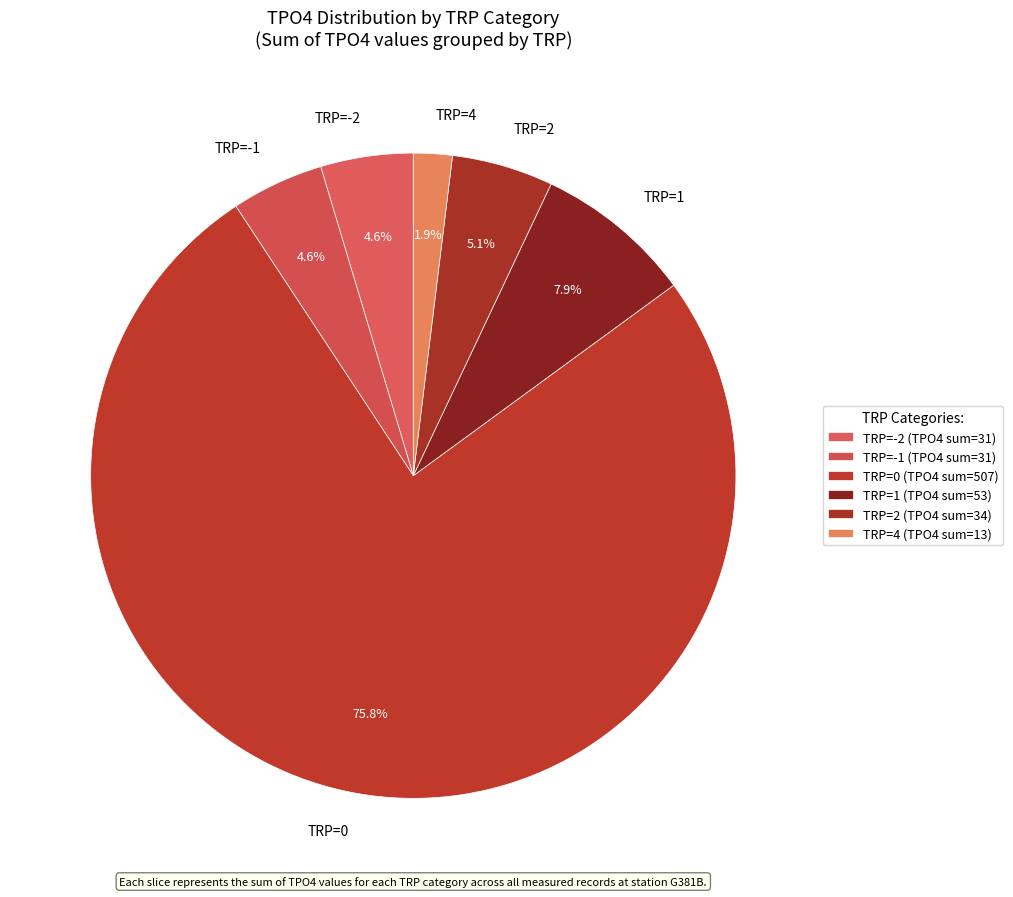

What is the ratio of the value at TRP=-1 to the value at TRP=-2?

1.0